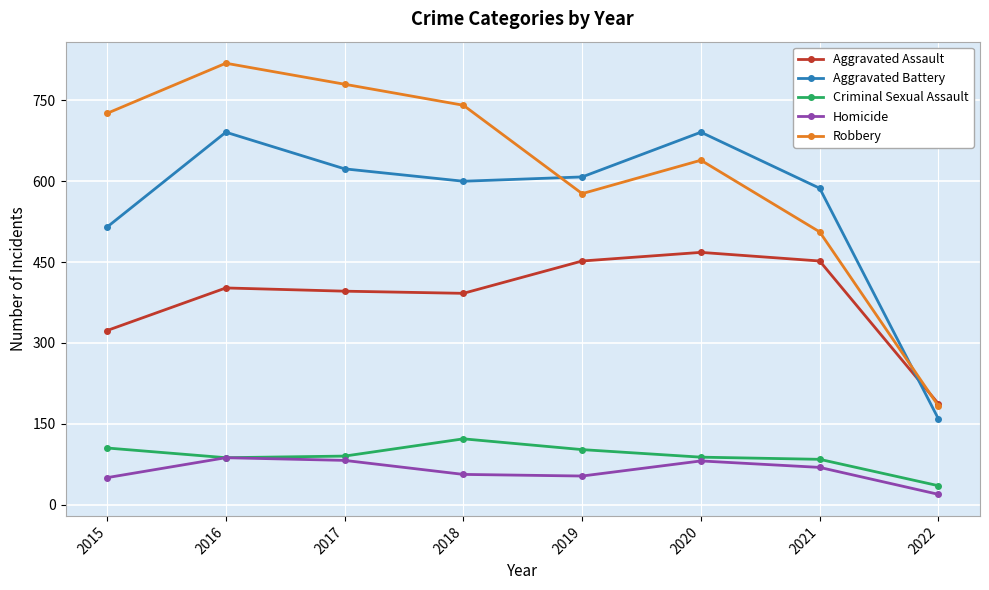

What is the total value across all series at 2017?

1971